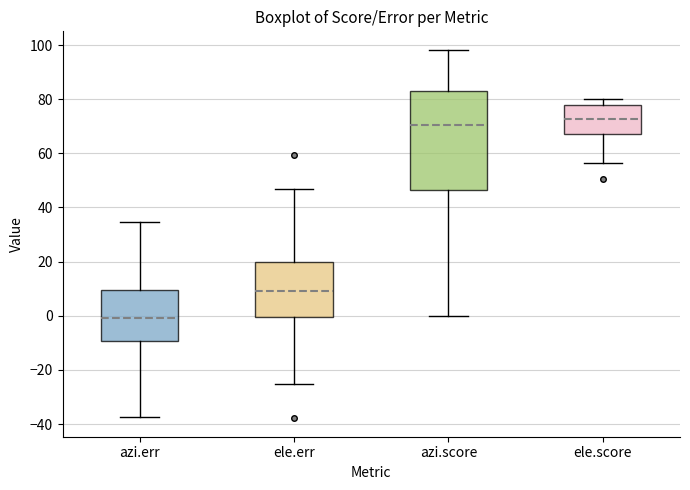

Reading left to right, read every box against the y-axis: the position of its median line, the range the box covers, and the ends of its whiskers. The values are not printed on the chart, so give them approximately, as read against the axis.

azi.err: median 0, box -10 to 10, whiskers -38 to 34
ele.err: median 10, box 0 to 20, whiskers -26 to 46
azi.score: median 70, box 46 to 82, whiskers 0 to 98
ele.score: median 72, box 68 to 78, whiskers 56 to 80